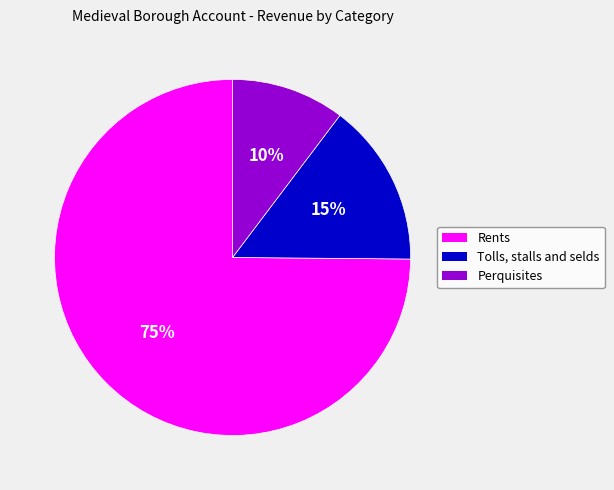

Combined, do Perquisites and Rents account for over 50%?

Yes